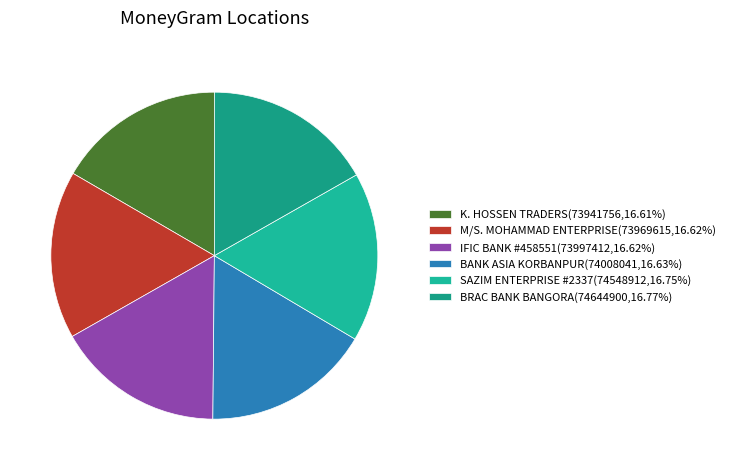

What is the smallest slice in the pie chart?

K. HOSSEN TRADERS